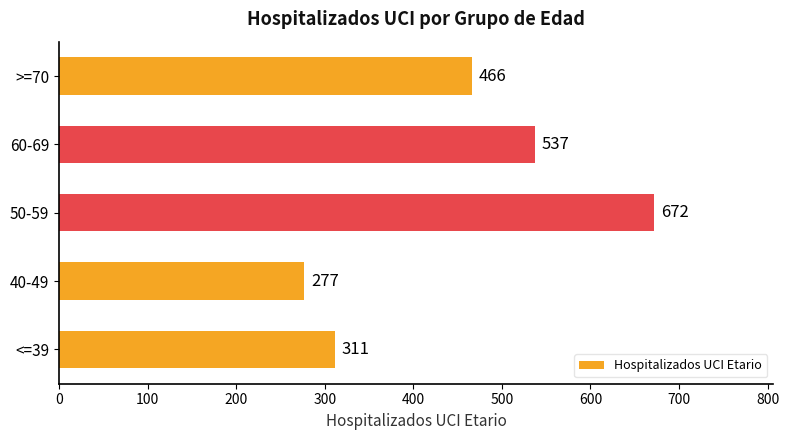

What is the difference between the maximum and minimum values?

395